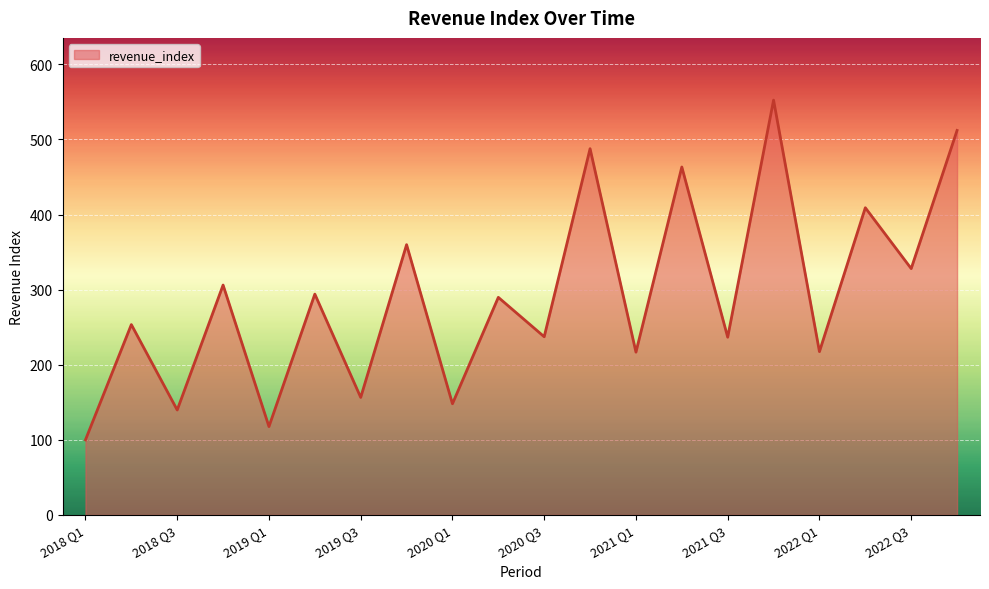

What is the difference between the maximum and minimum values?

452.4